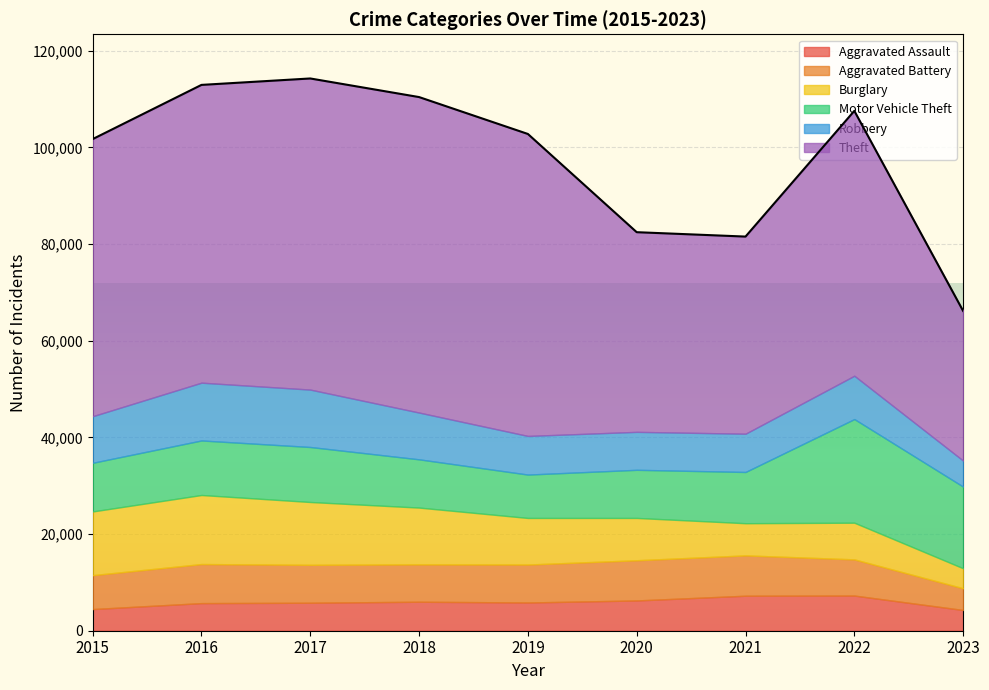

What is the total value across all series at 2016?

112953